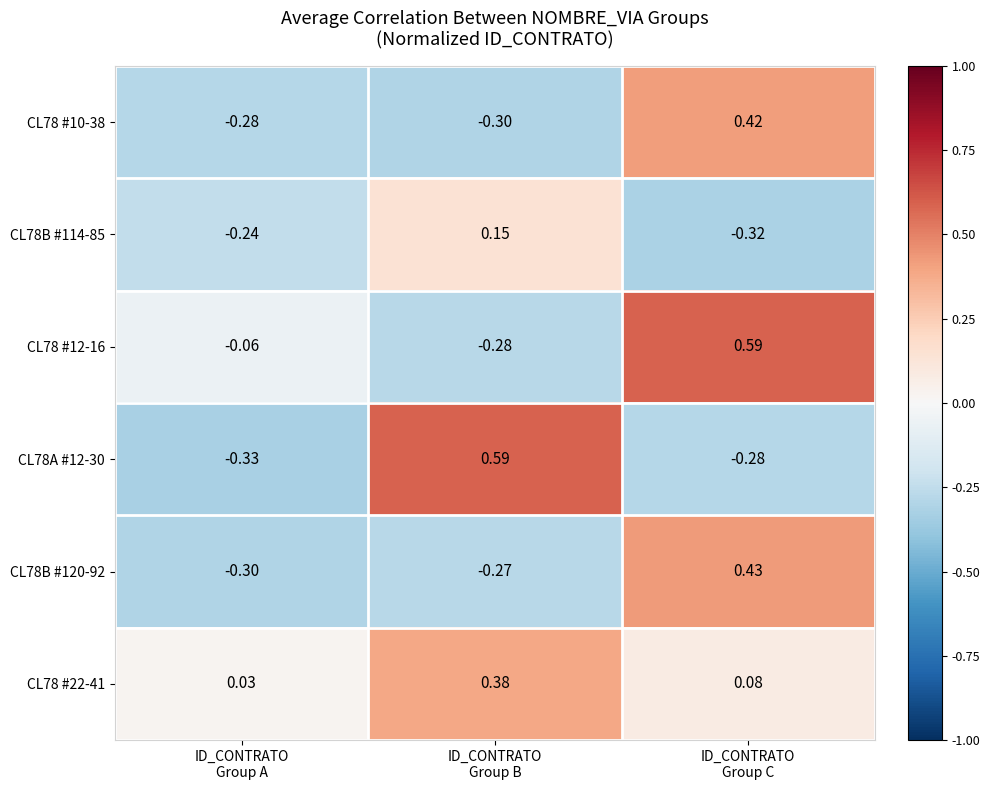

How many series are shown in this chart?

6